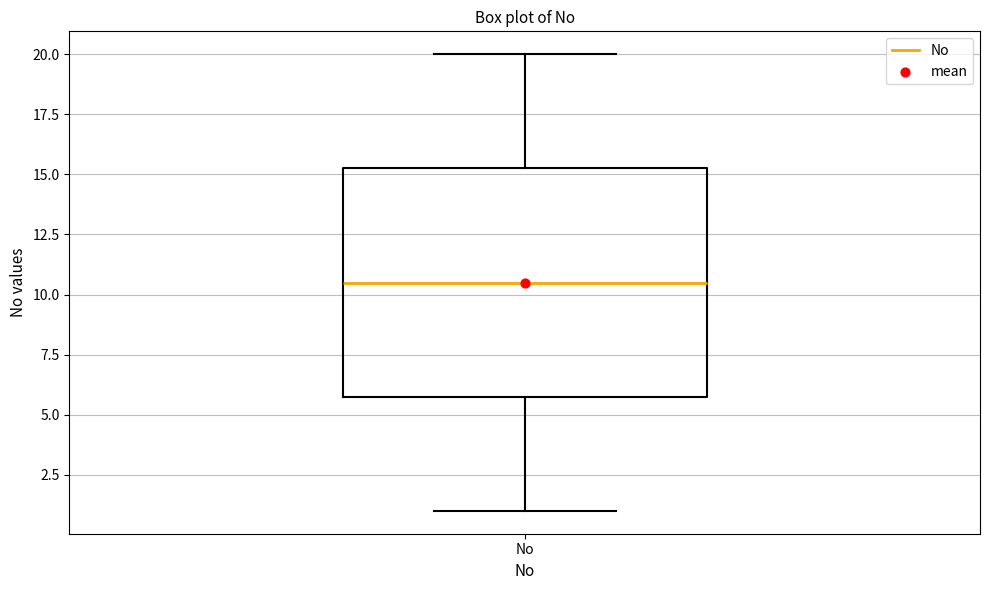

Read this box plot against the y-axis: the position of the median line, the range covered by the box, and the ends of both whiskers. The values are not printed on the chart, so give them approximately, as read against the axis.

median 10.5, box 6.0 to 15.5, whiskers 1.0 to 20.0